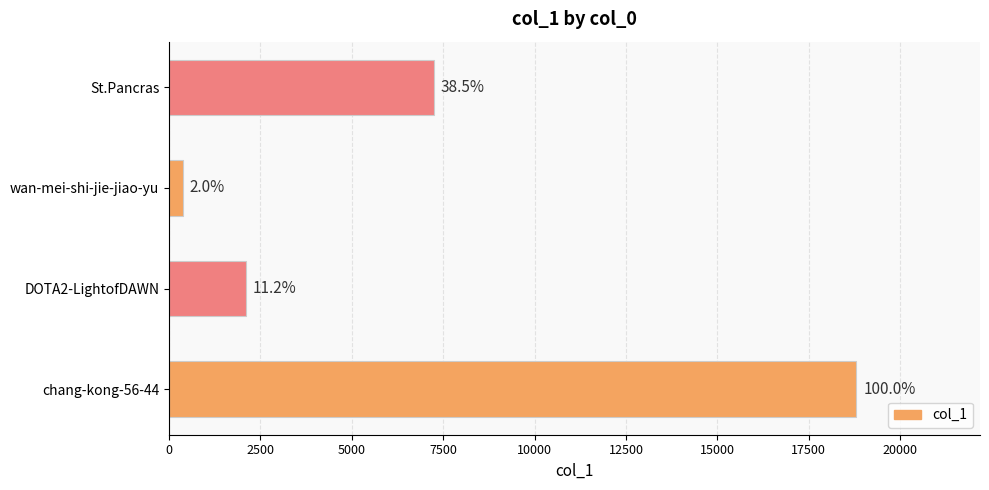

What is the greatest value displayed?

18799